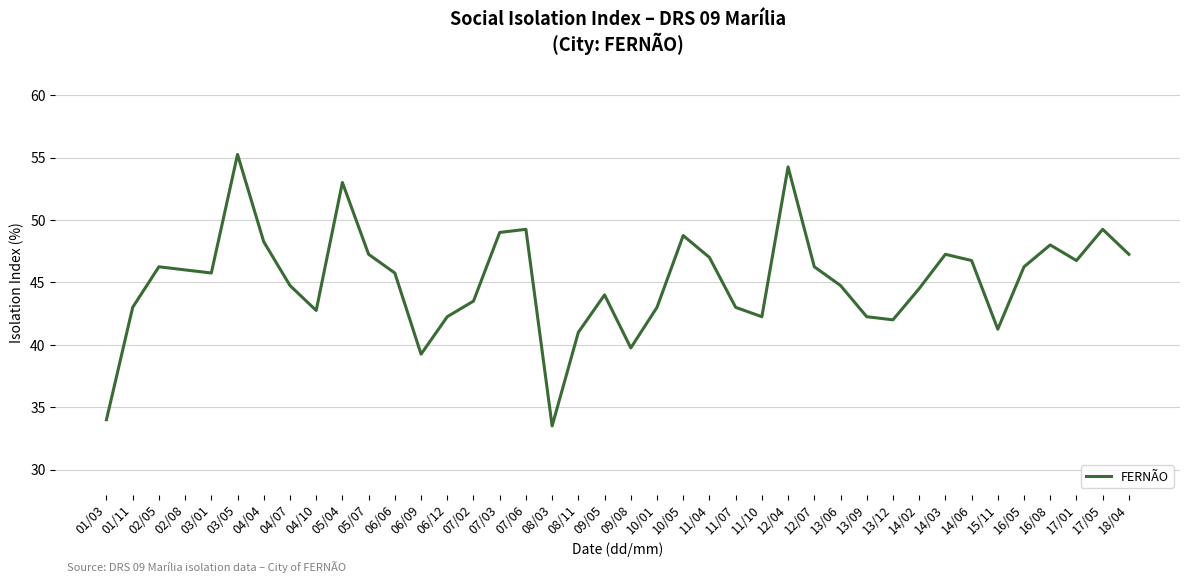

True or false: the data shows 30.7 at 18/04.

False